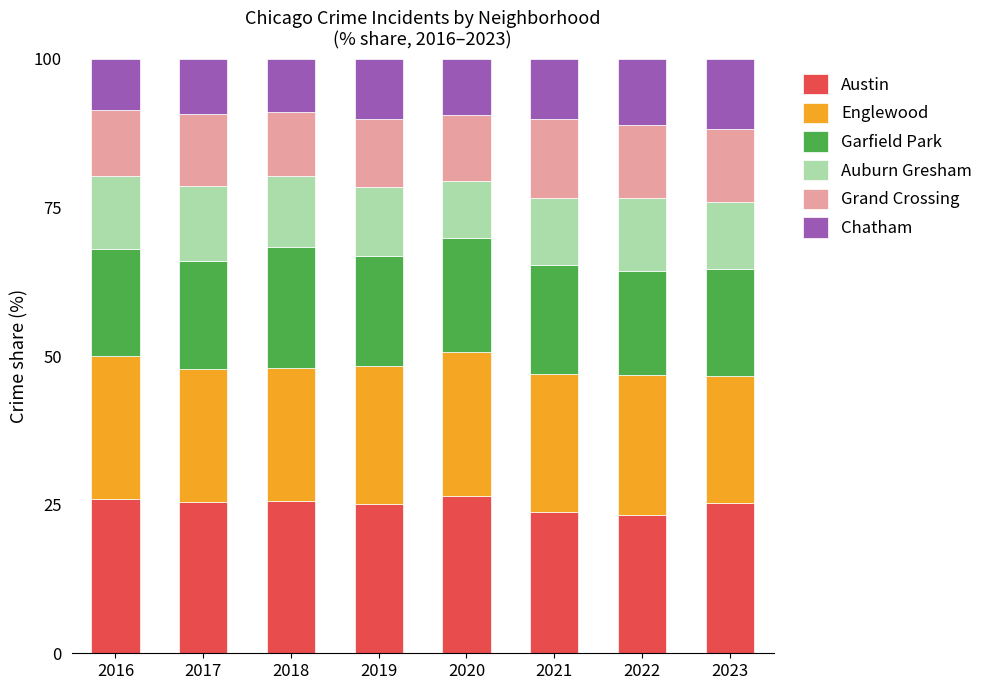

What is the highest value of the Austin series?

26.4